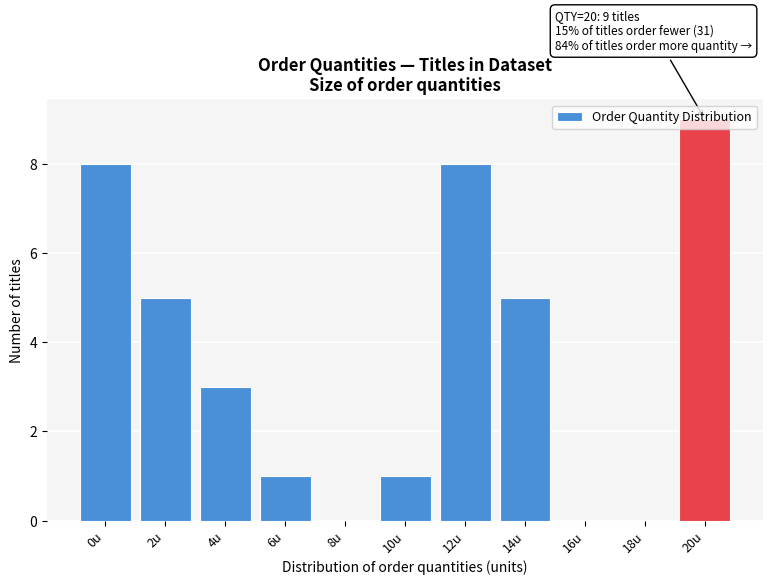

What value does the data have at 12u?

8